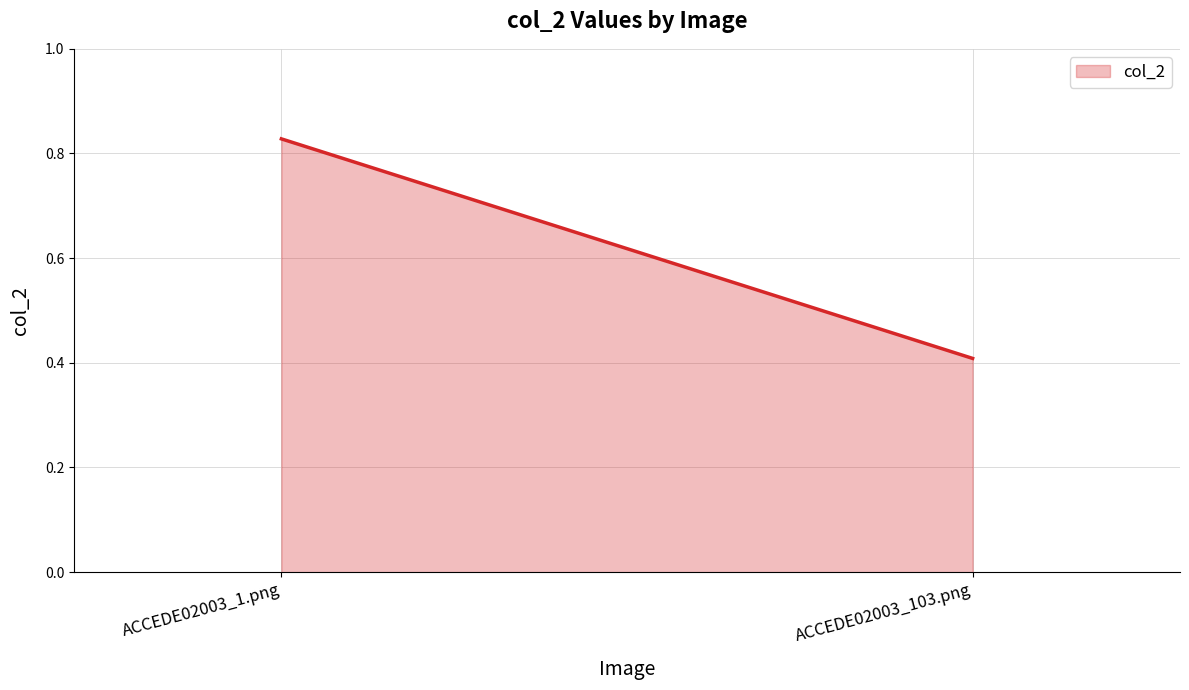

How many values are between 0 and 1?

2